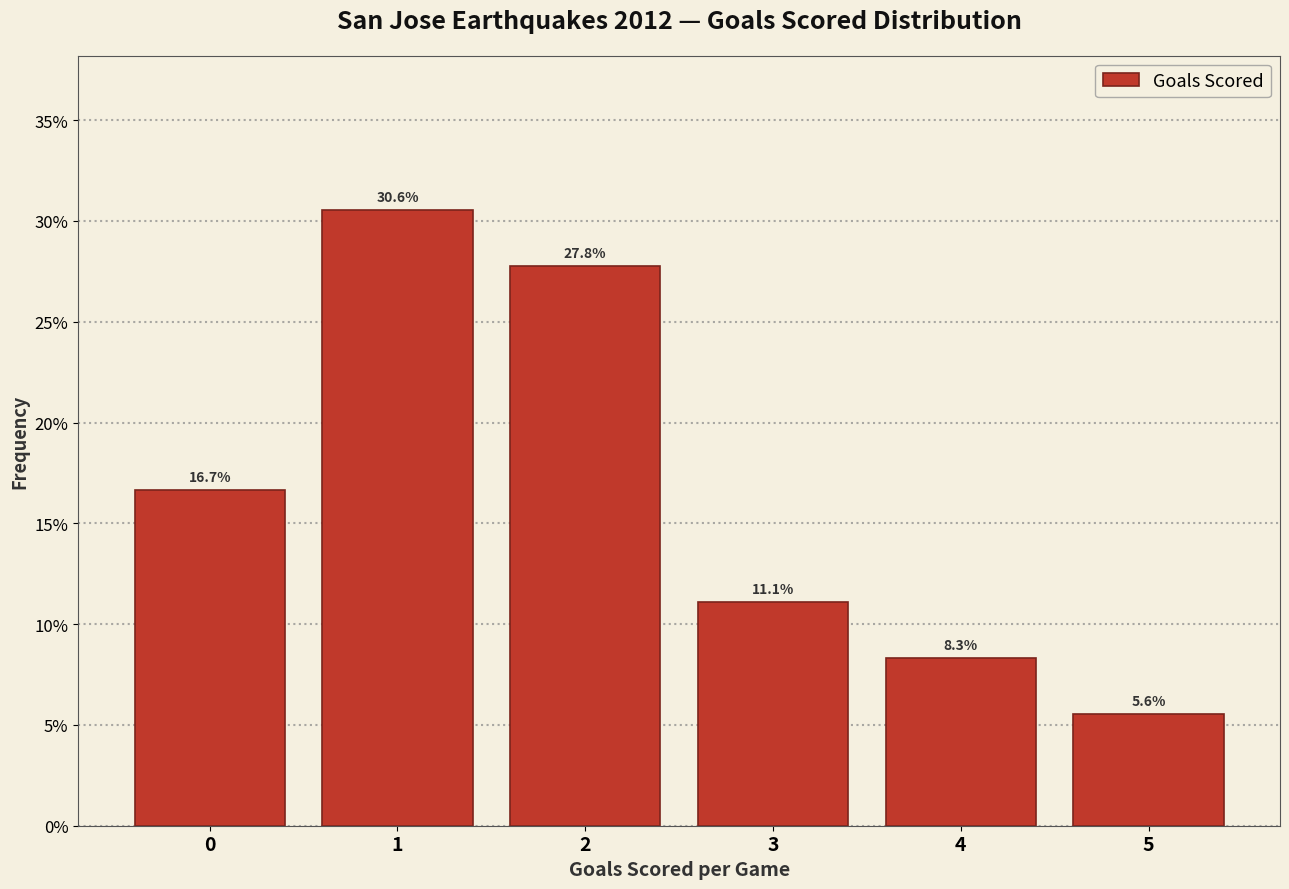

Reading left to right, list every bar in this chart as the range it spans on the x-axis followed by its height.

-0.5 to 0.5: 16.7
0.5 to 1.5: 30.6
1.5 to 2.5: 27.8
2.5 to 3.5: 11.1
3.5 to 4.5: 8.3
4.5 to 5.5: 5.6